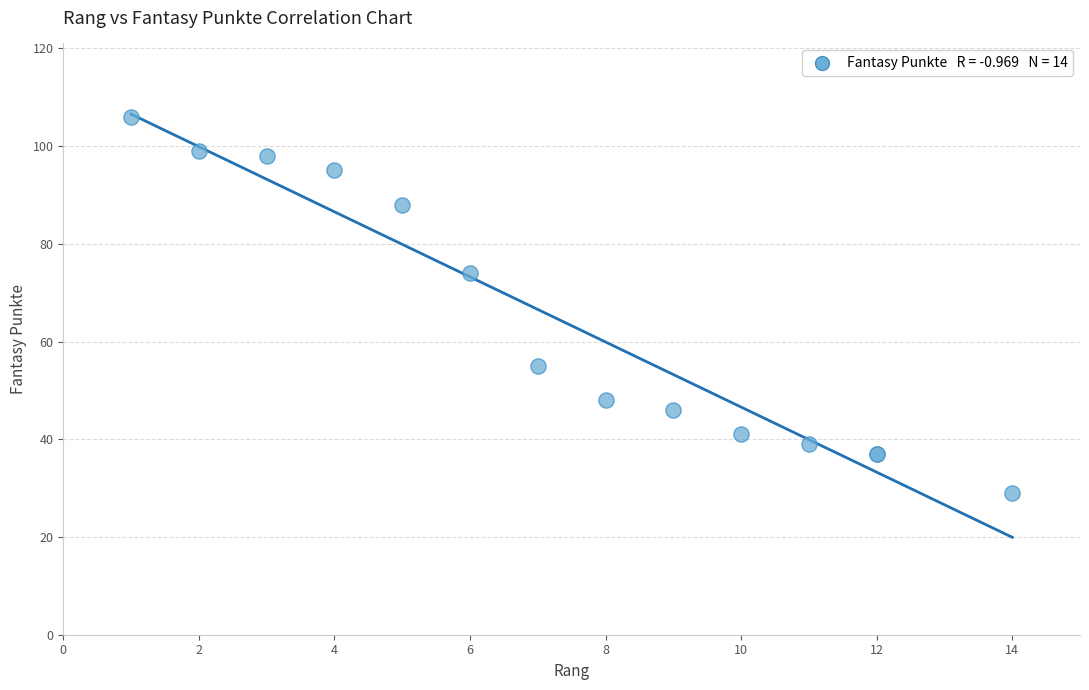

What Y value in the scatter plot is closest to 67?

74